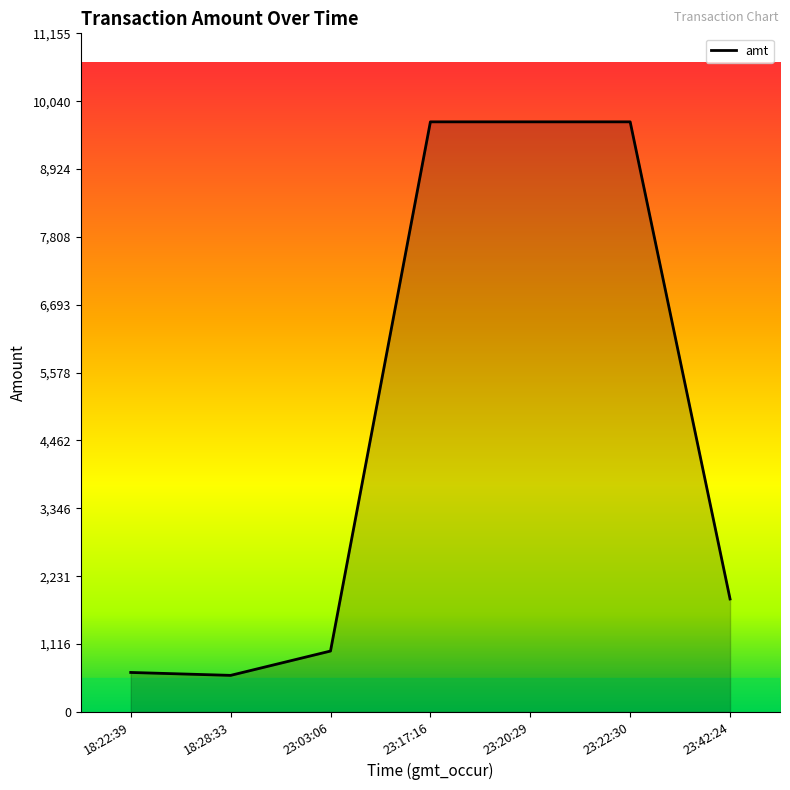

What is the maximum value shown in the chart?

9700